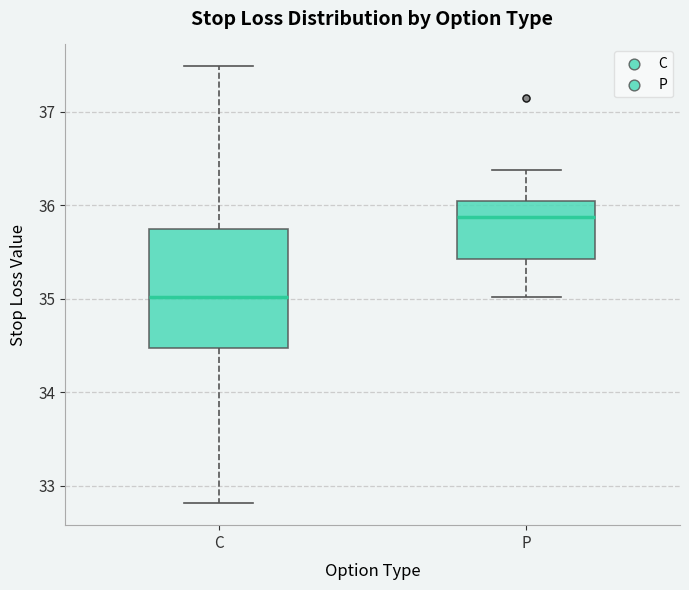

Which box has the highest median line?

P